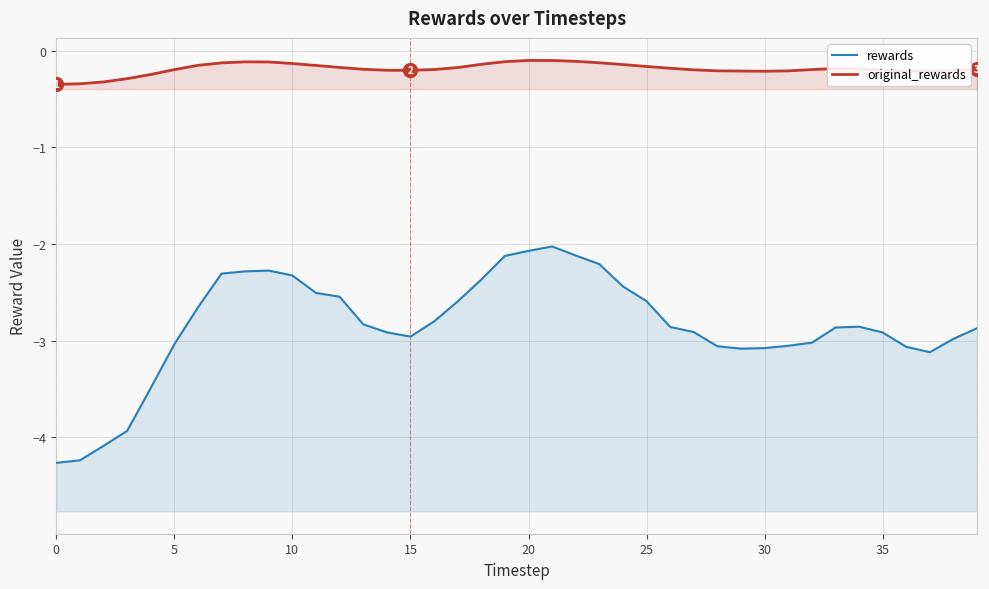

Does the chart have visible grid lines?

Yes